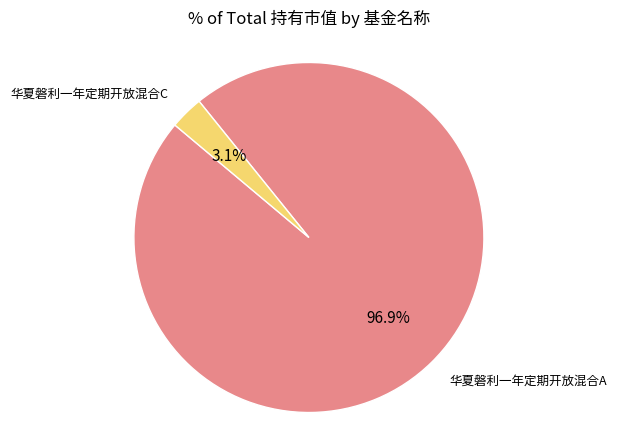

How many segments does this pie chart have?

2